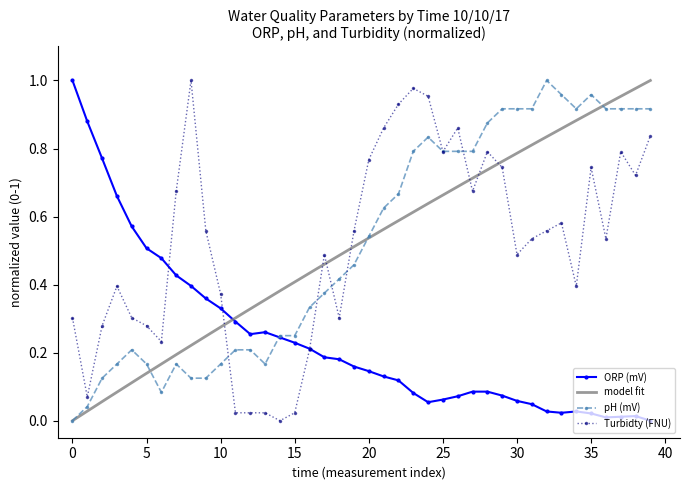

At how many categories does at least one series exceed 0?

40